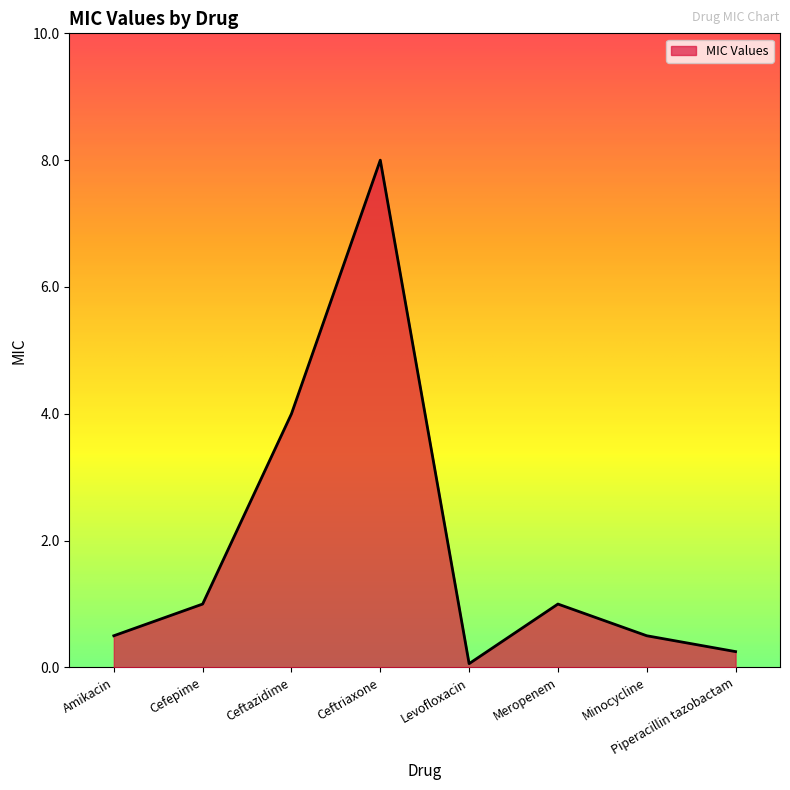

The chart shows a value of 4.0 at Ceftazidime. True or false?

True